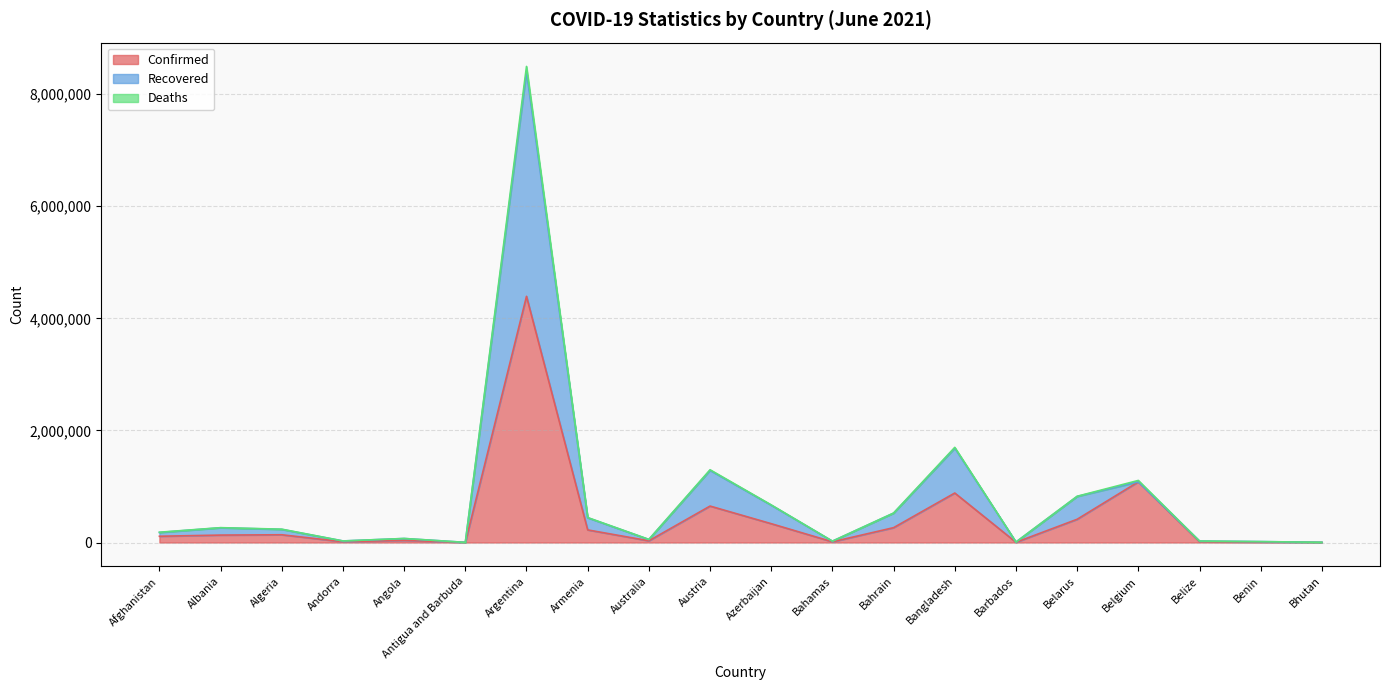

At which category is the sum across all series the highest?

Argentina